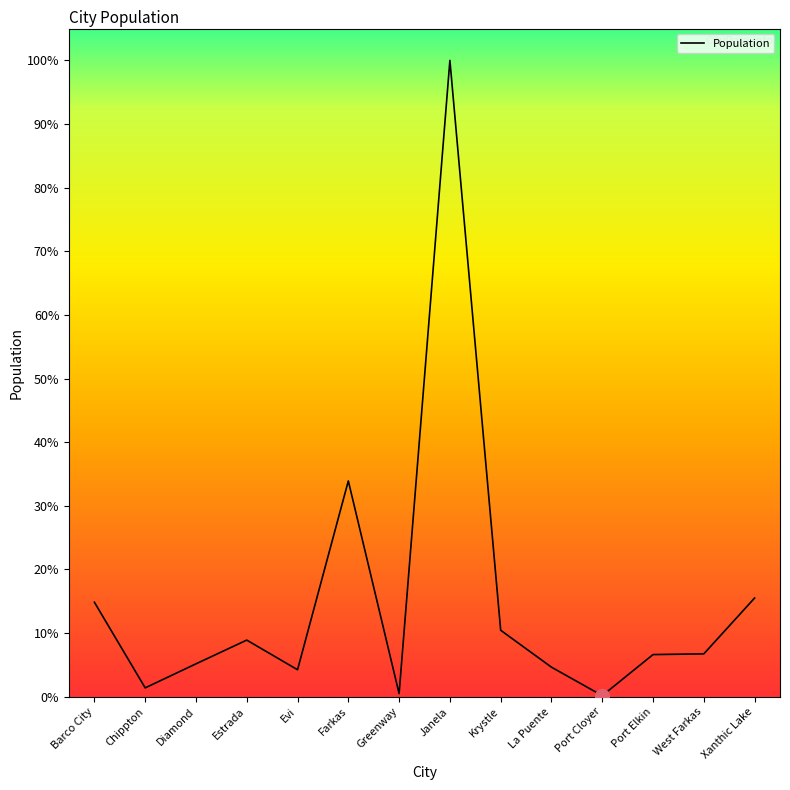

Reading left to right, extract all data points from this chart.

120876	11311	42061	72428	34502	276029	3939	814027	85021	37786	1388	53913	54828	126252